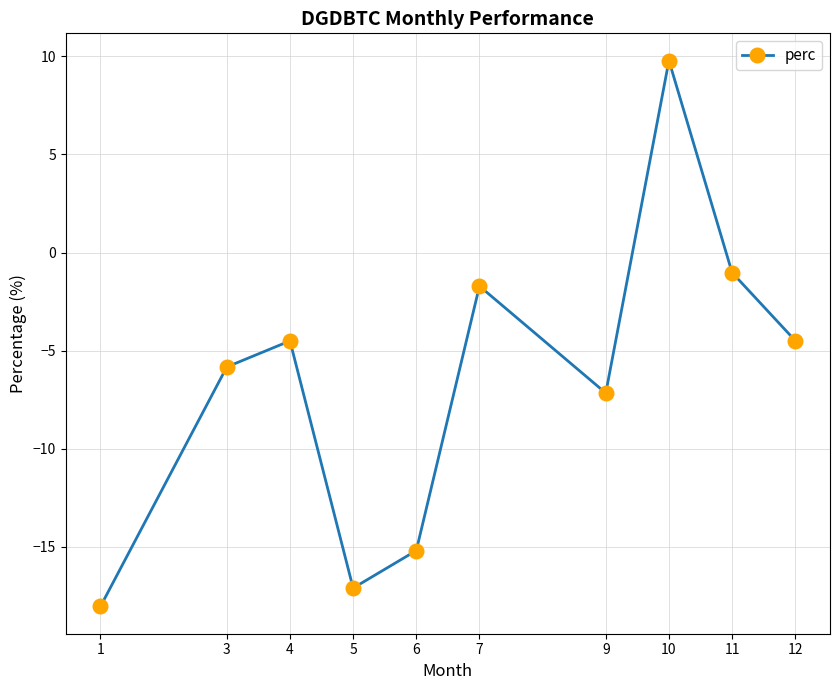

How many points are lower than both their immediate neighbors (excluding endpoints)?

2